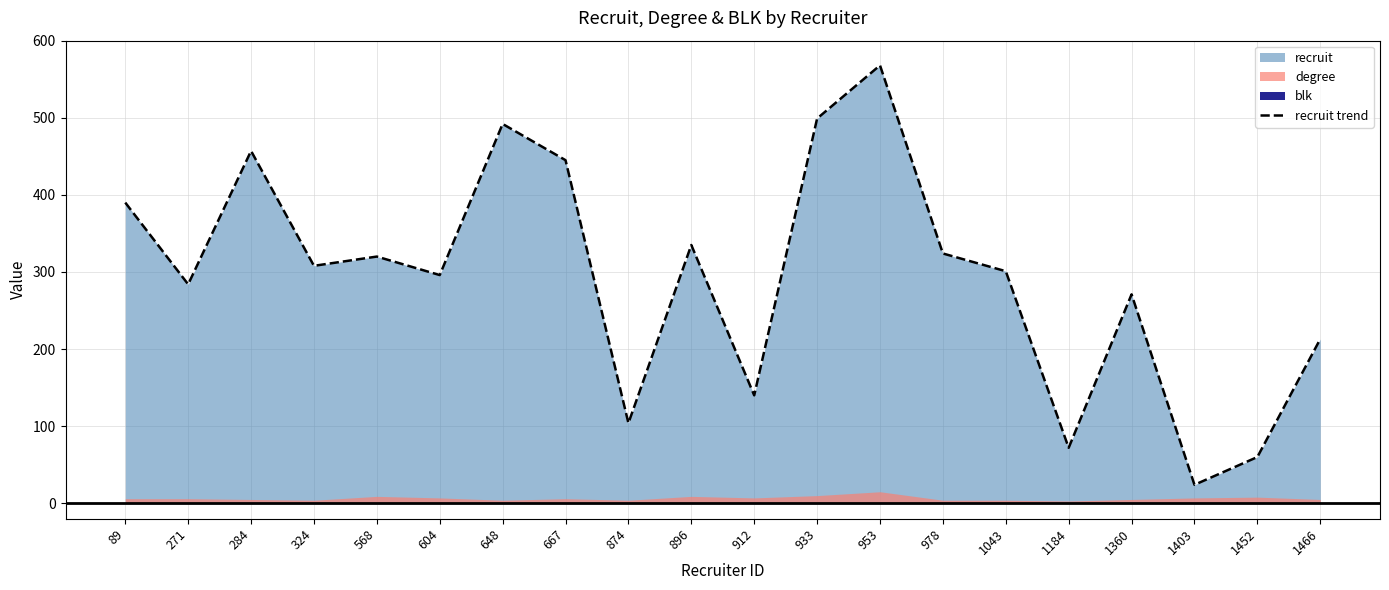

What is the greatest value displayed?

568